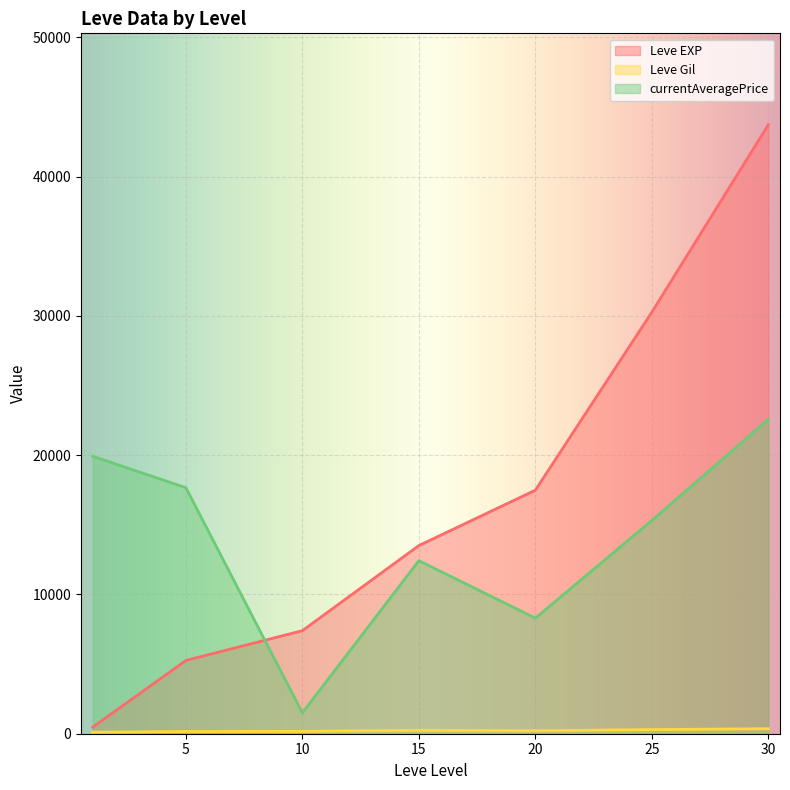

The value of currentAveragePrice at 1 is 96368. True or false?

False